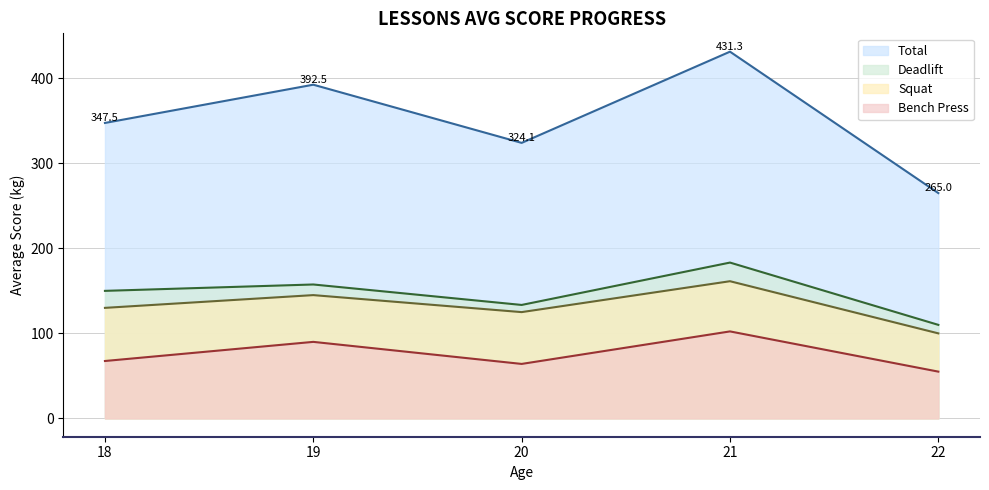

Which has a higher value, 20 or 22?

20